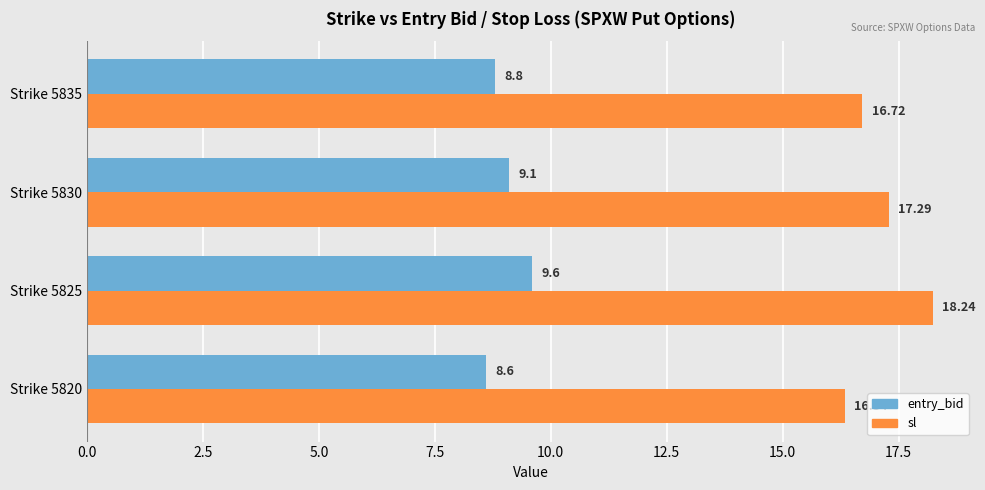

What is the sum of all entry_bid values?

36.1